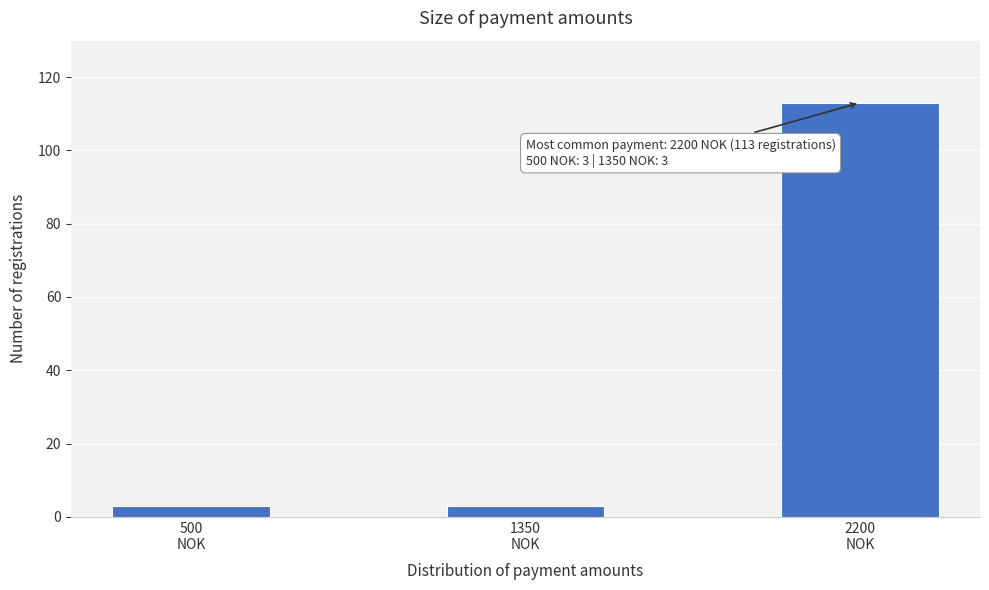

Reading left to right, transcribe all the data shown in this chart.

3	3	113